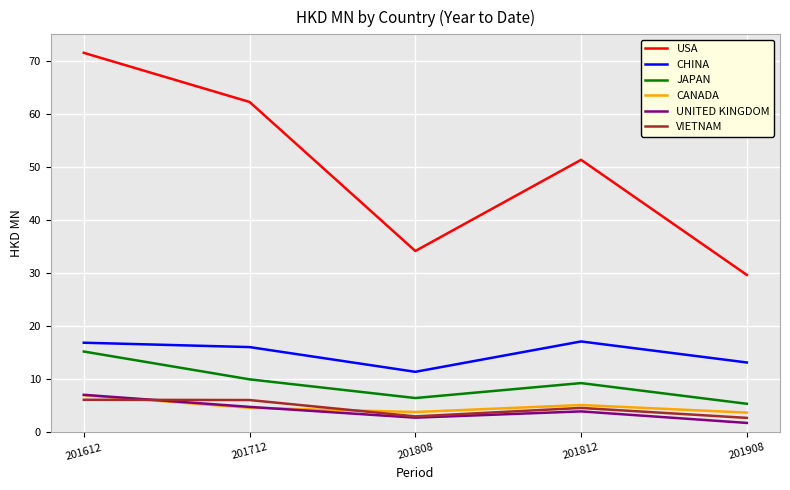

What is the difference between the highest and lowest values at 201808?

31.4